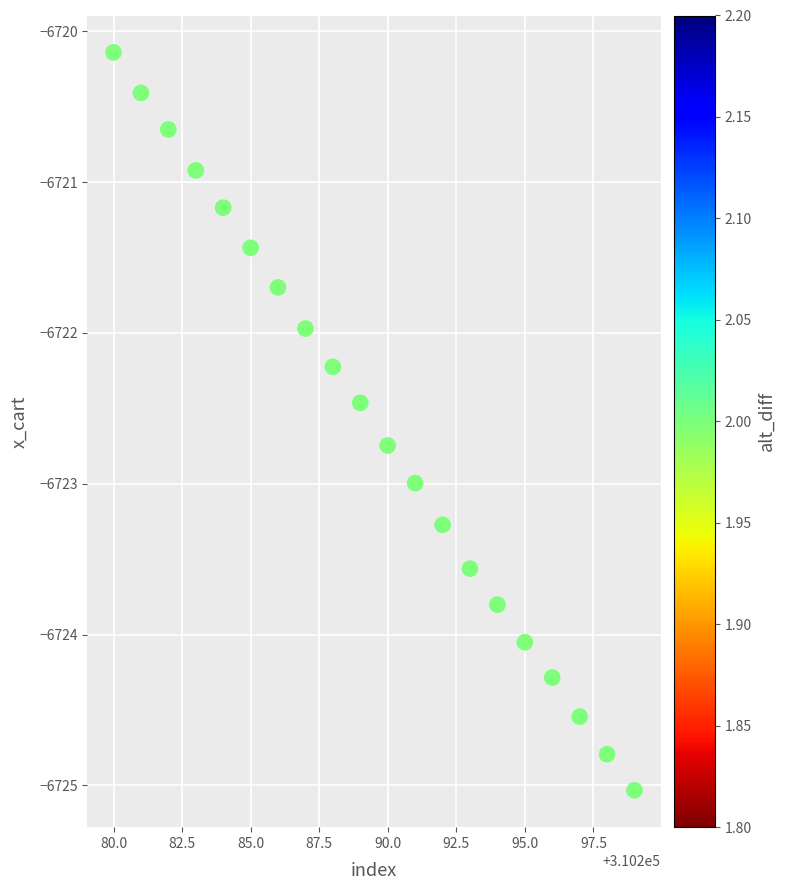

What is the range of Y values (max minus min)?

4.9